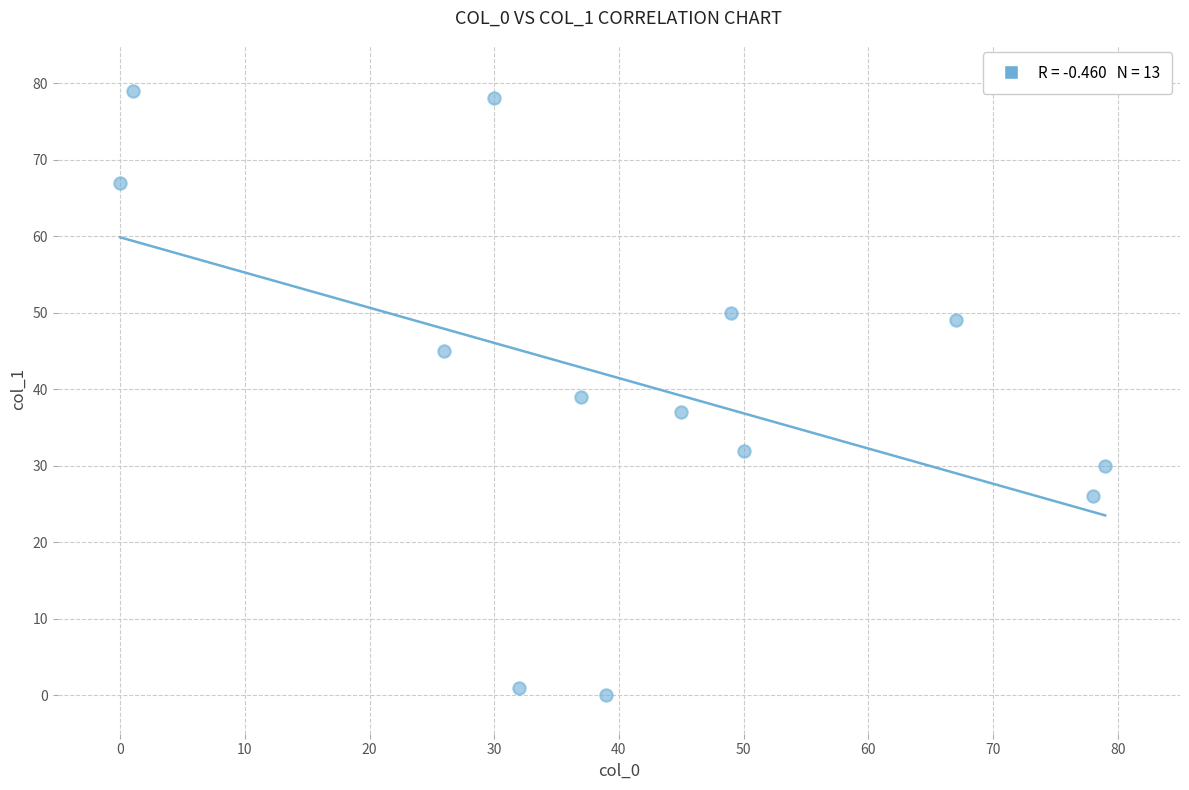

What is the range of Y values (max minus min)?

79